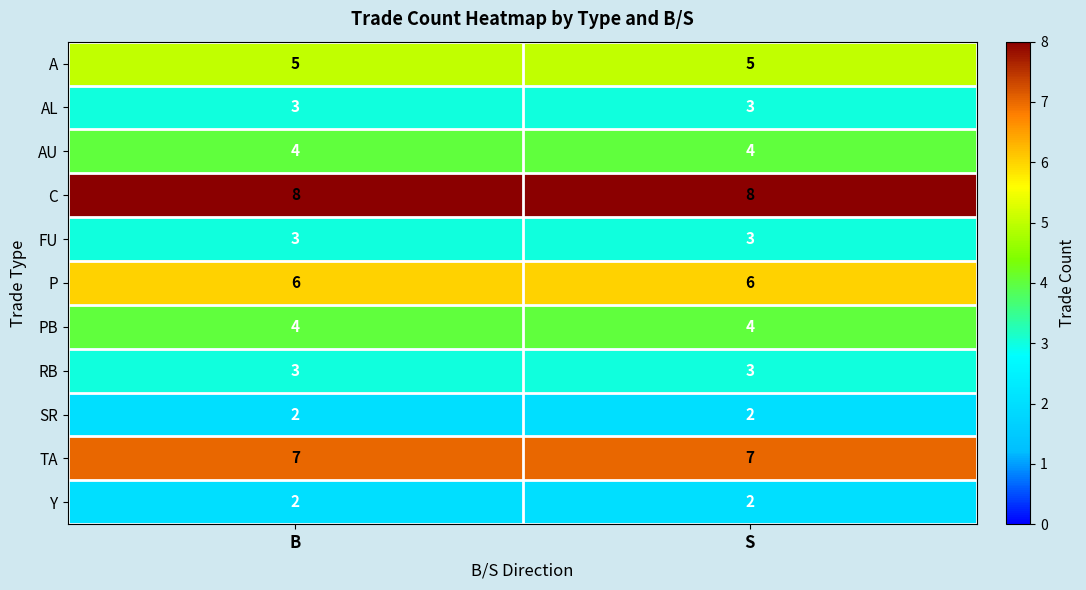

True or false: AU has a value of 4 at B.

True